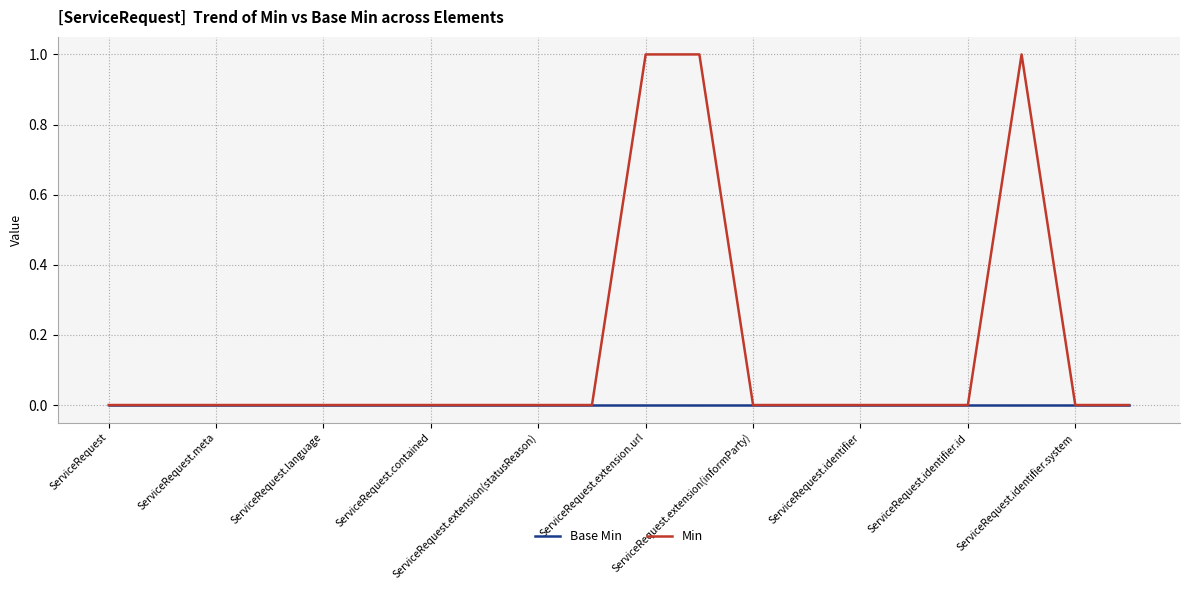

Which series has the widest spread of values?

Min